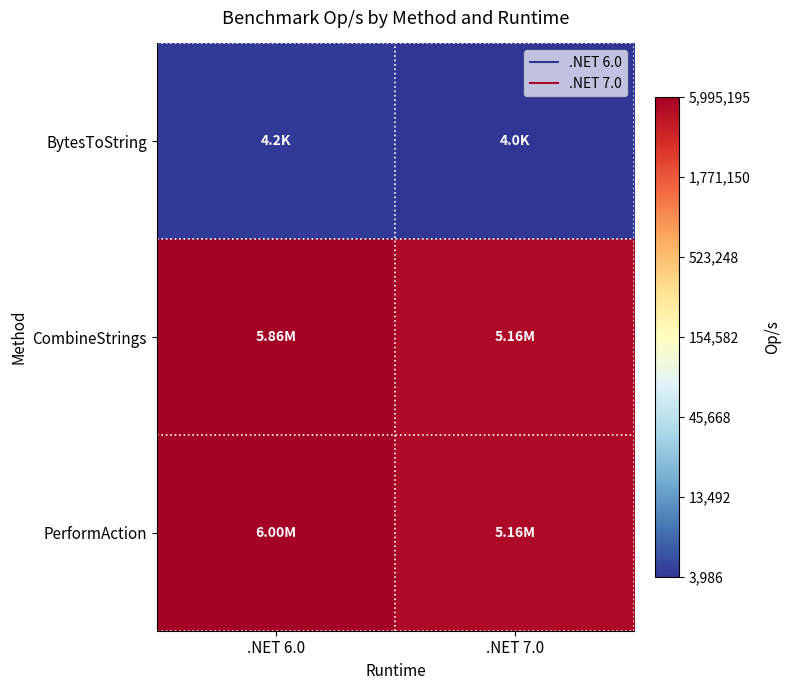

At how many categories does at least one series exceed 5?

2